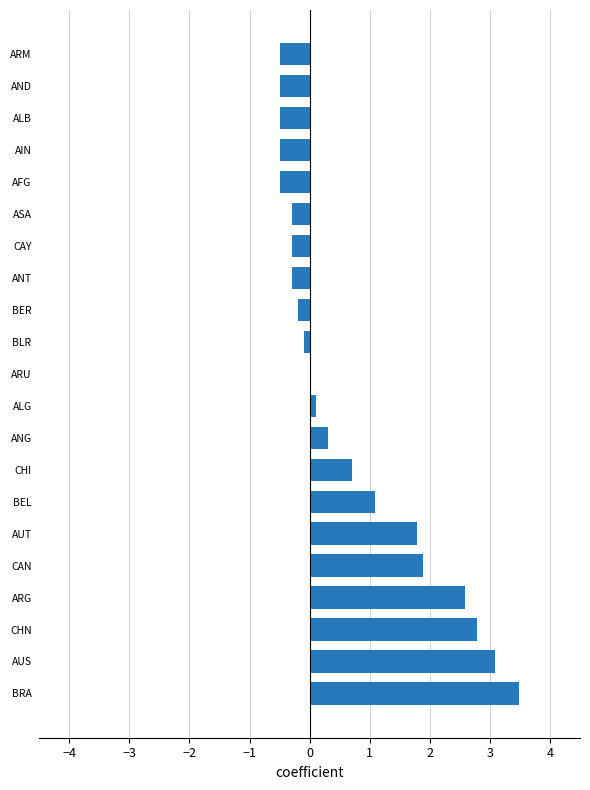

Count the number of data series in this chart.

1